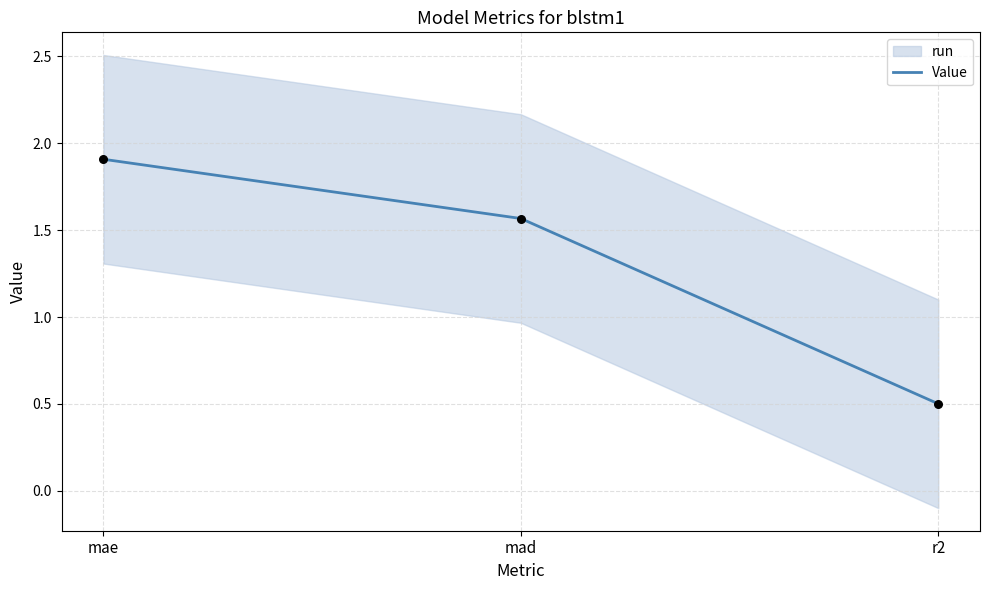

Approximately how many times larger is the value at r2 compared to mad?

0.3